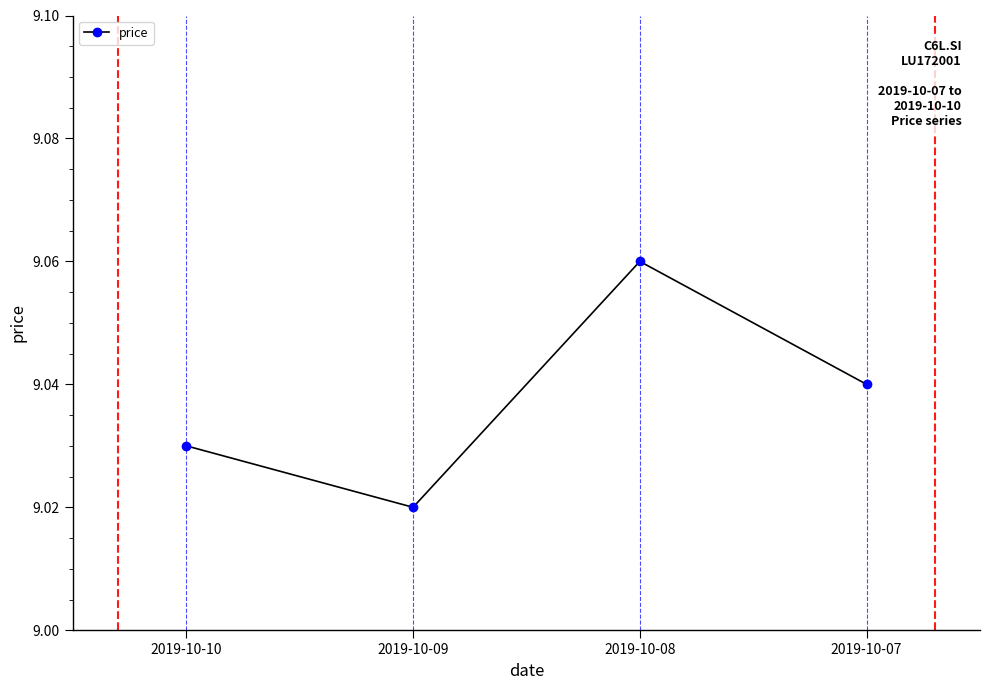

Which label corresponds to the smallest value in the chart?

2019-10-09